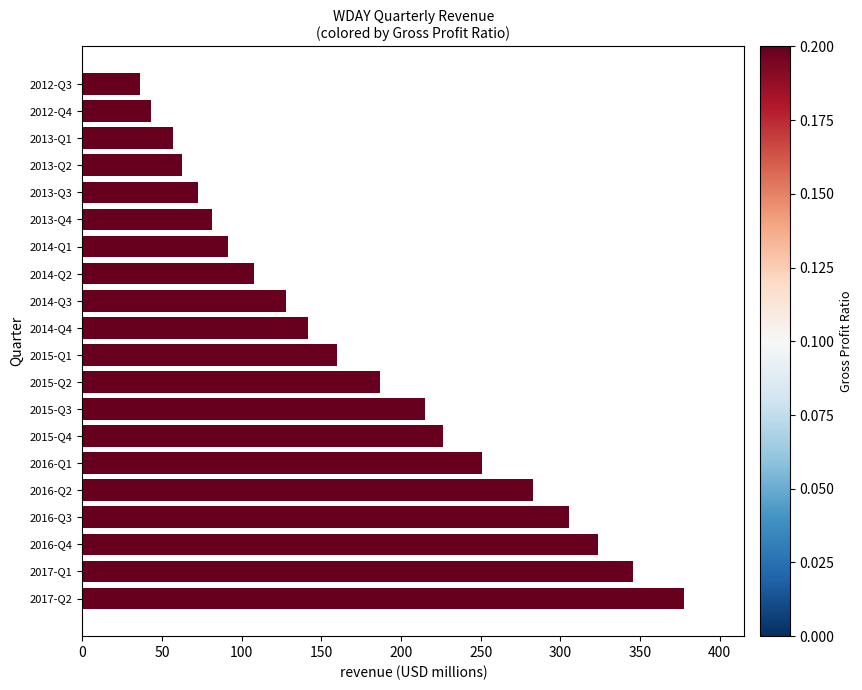

Where is the data nearest to the value 207?

2015-Q3